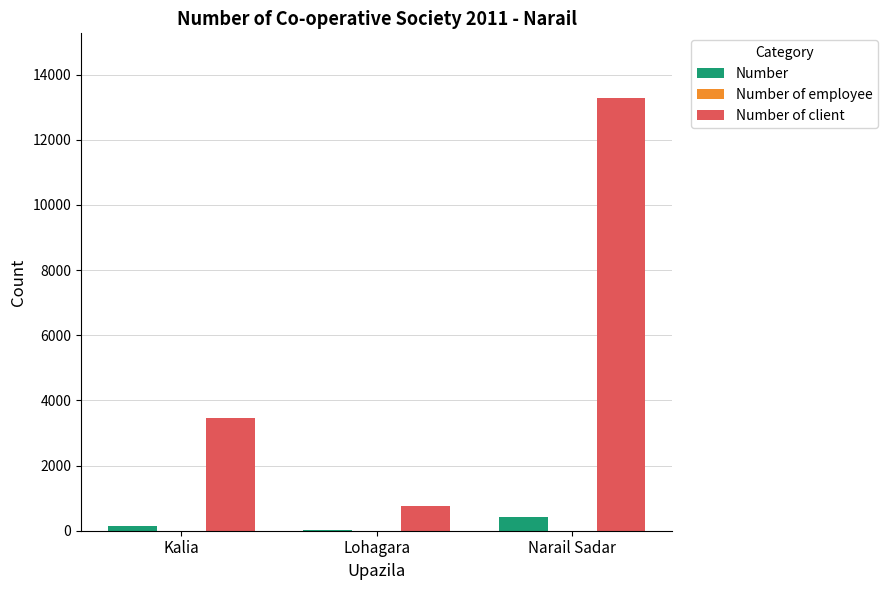

At which category is the sum across all series the highest?

Narail Sadar